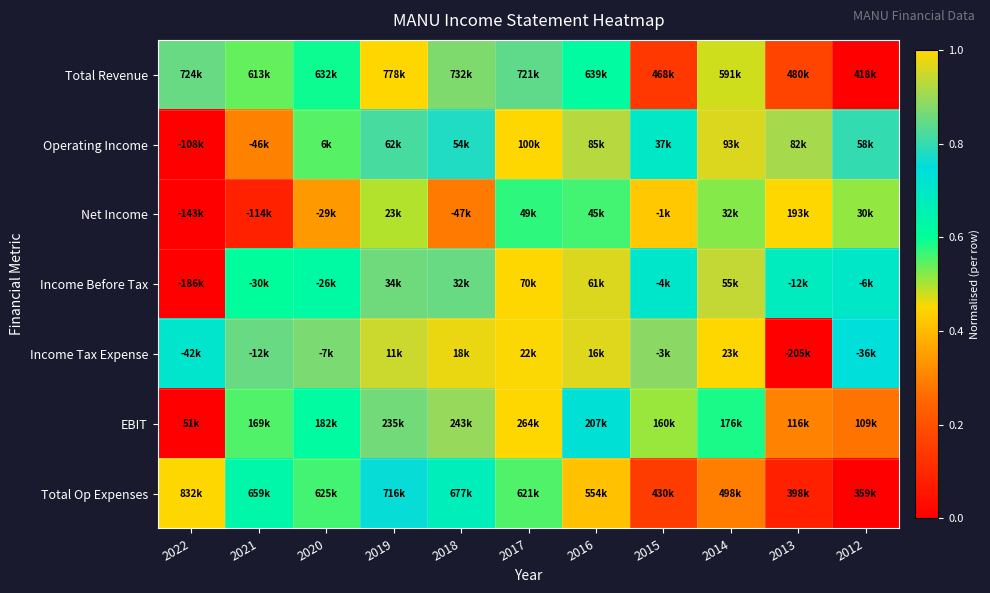

Between 2020 and 2021, which is larger?

2020